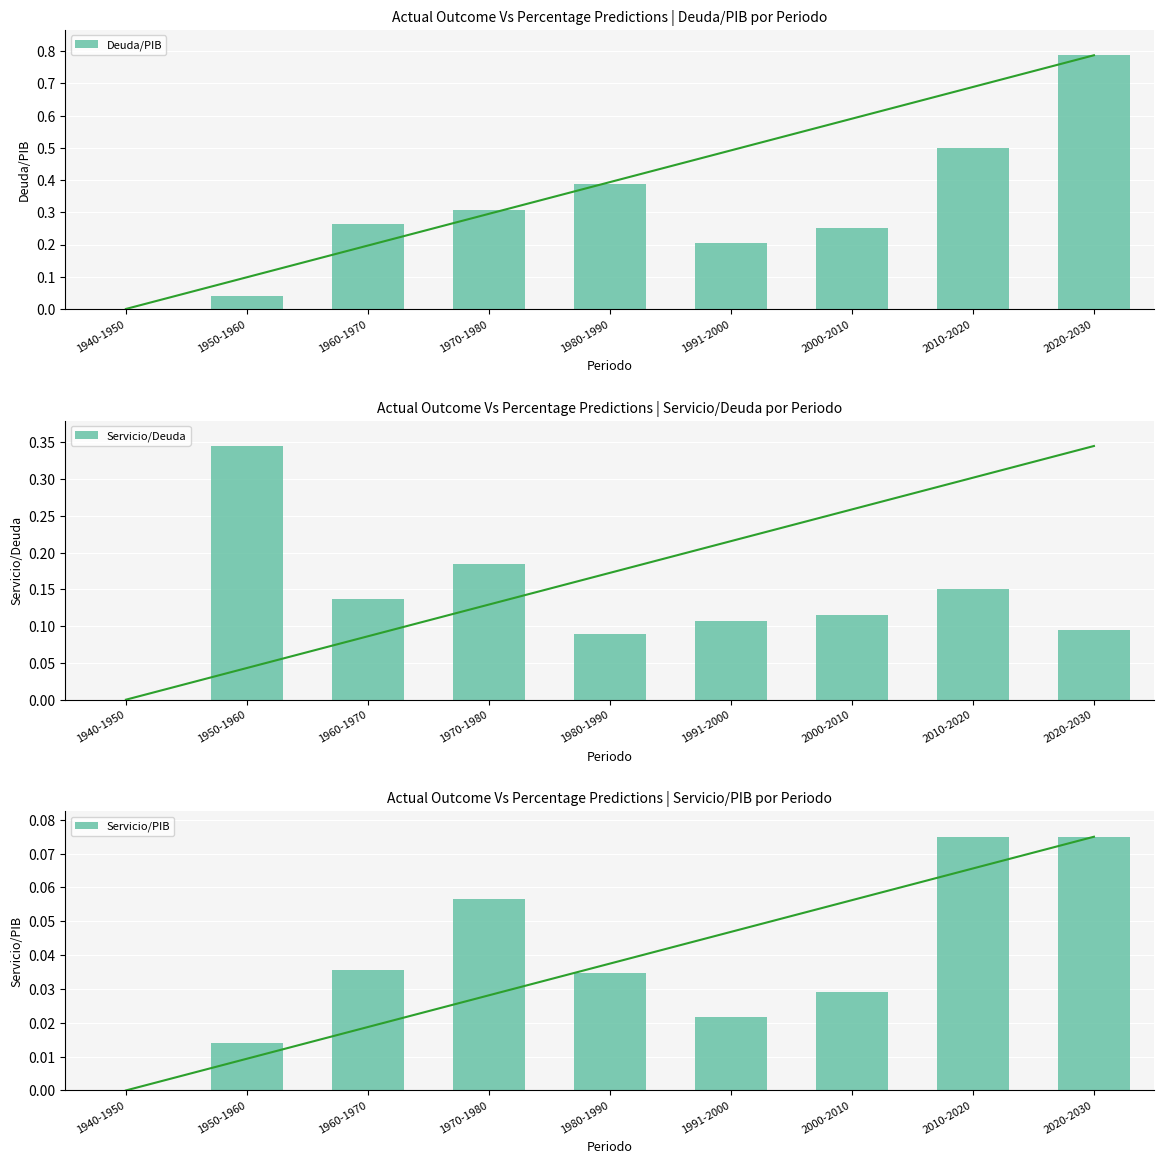

What is the difference between the highest and lowest values at 1950-1960?

0.3